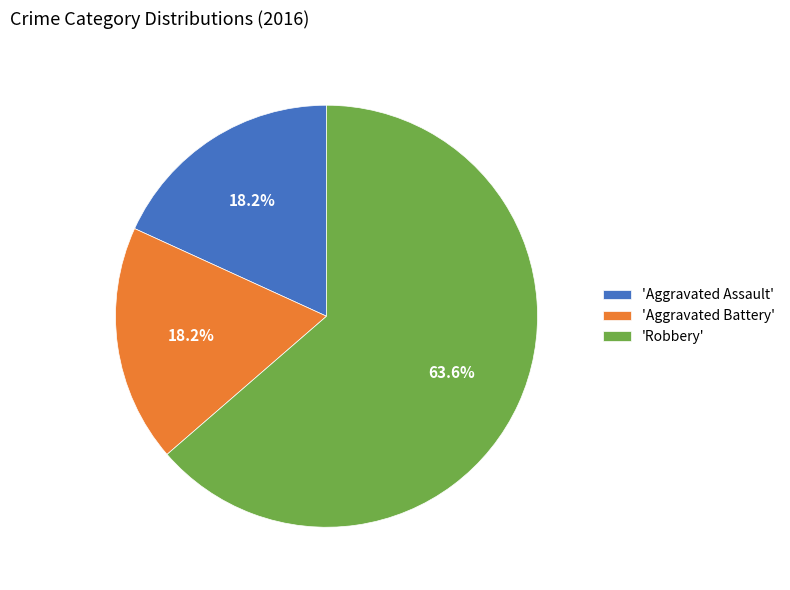

What is the ratio of the value at 'Robbery' to the value at 'Aggravated Assault'?

3.5